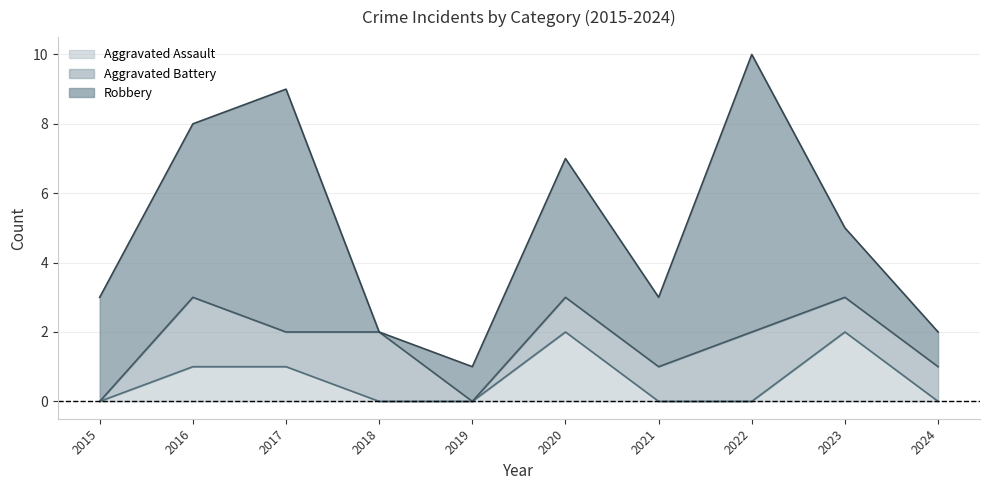

List the series in order of their peak value, highest first.

Robbery, Aggravated Assault, Aggravated Battery